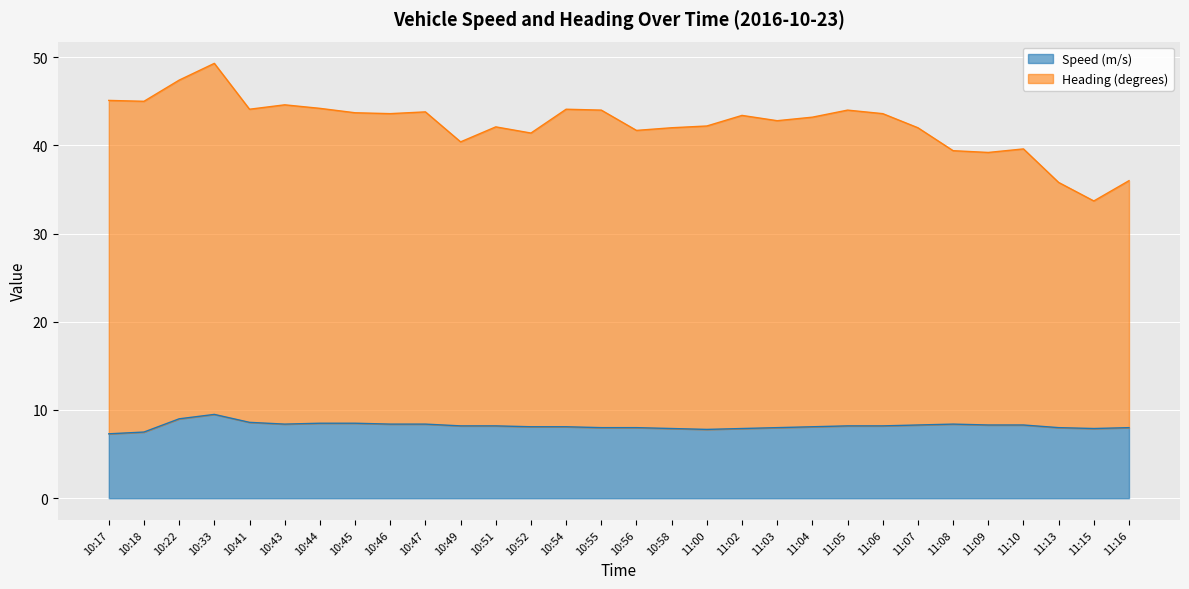

Between 10:46 and 10:52, which series saw the biggest shift?

Heading (degrees)